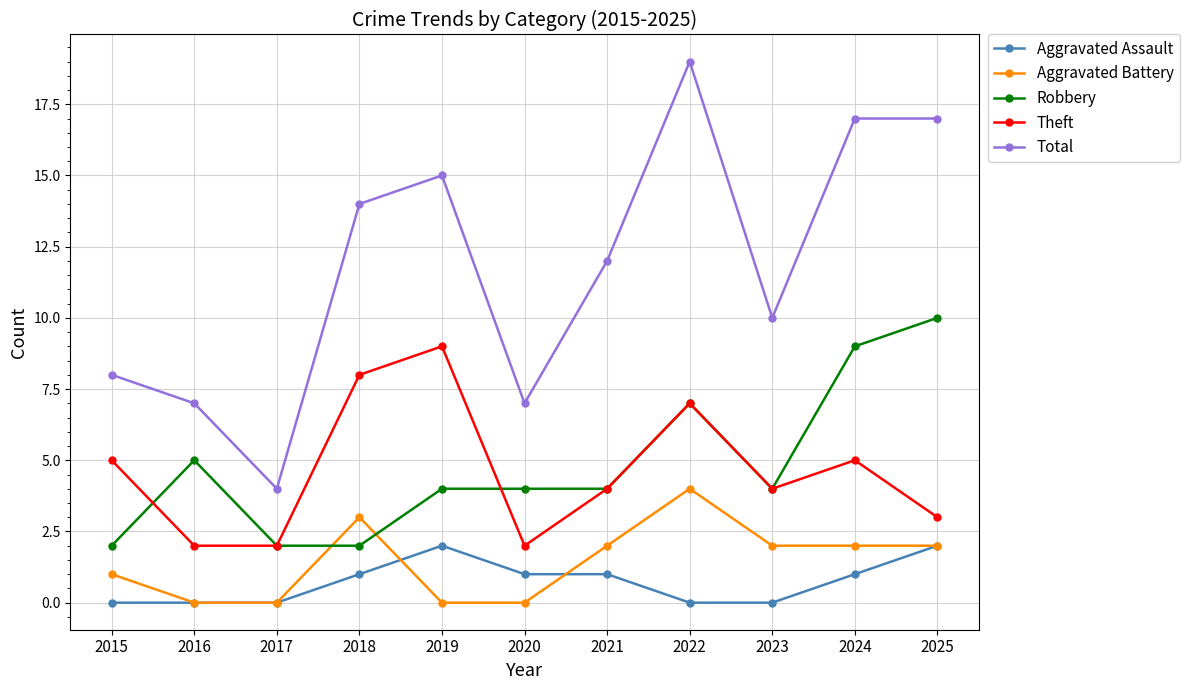

What is the average value of the Aggravated Battery series?

1